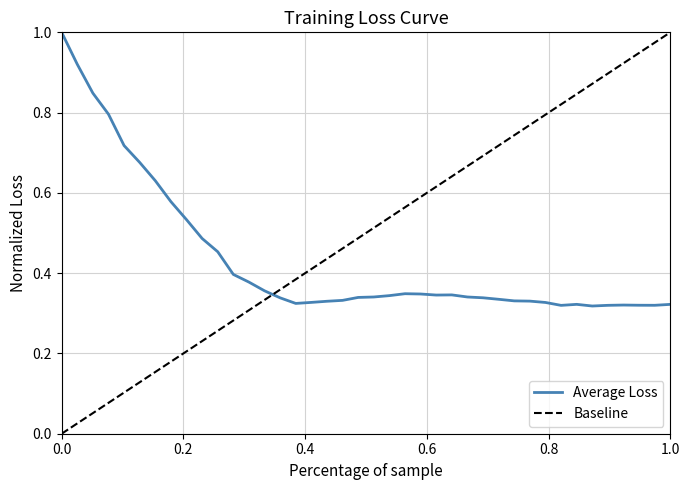

What is the maximum value for Average Loss?

1.0